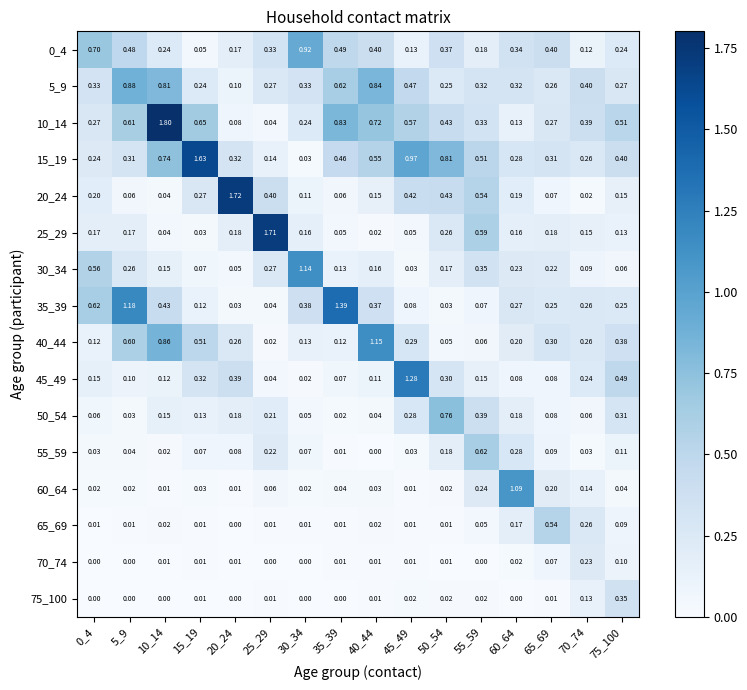

What is the total value across all series at 10_14?

5.4